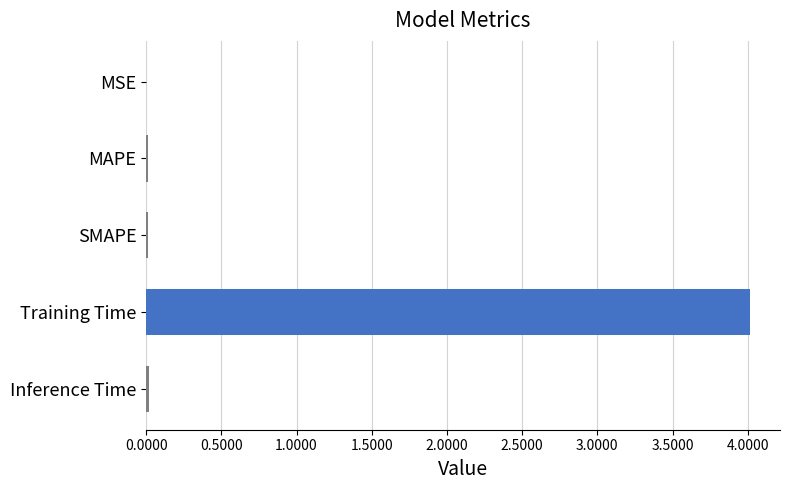

What is the maximum value shown in the chart?

4.0